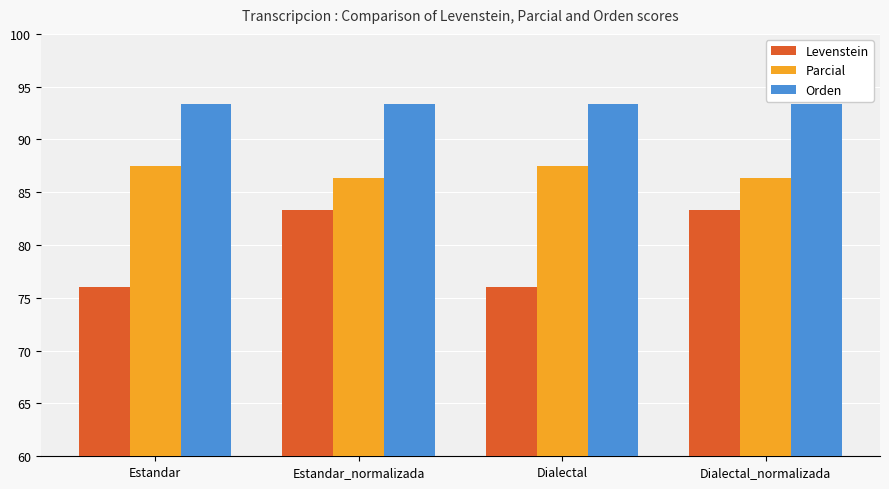

What are all the series names shown in the legend?

Levenstein, Parcial, Orden